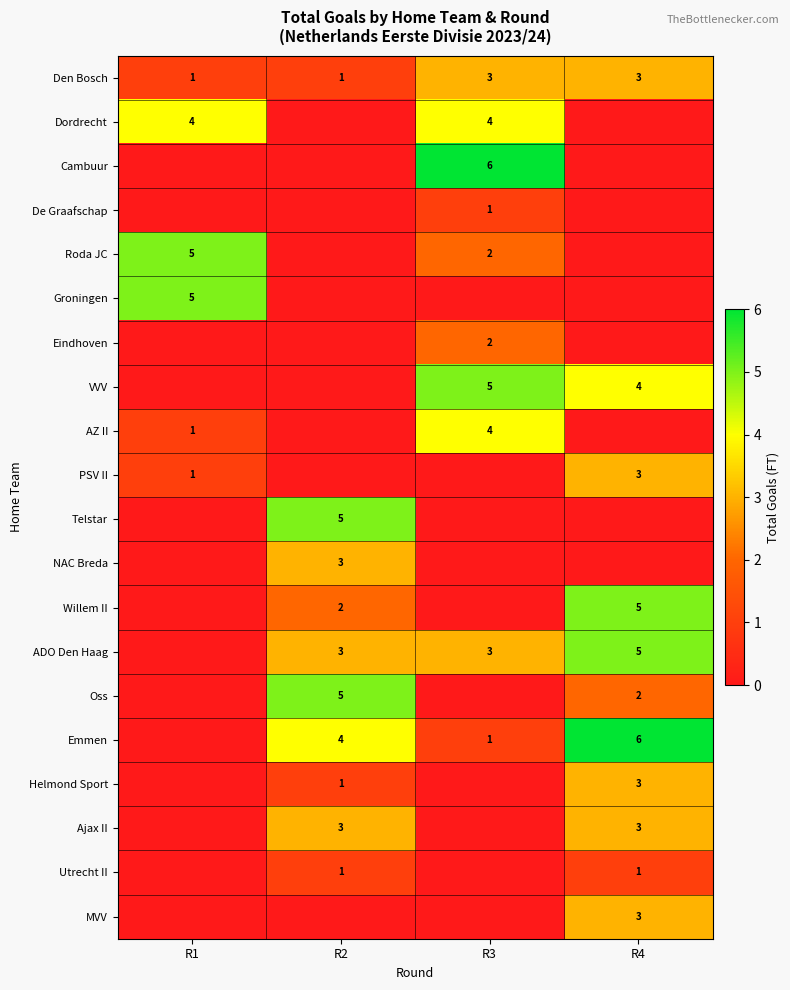

True or false: Den Bosch has a value of 2 at R4.

False